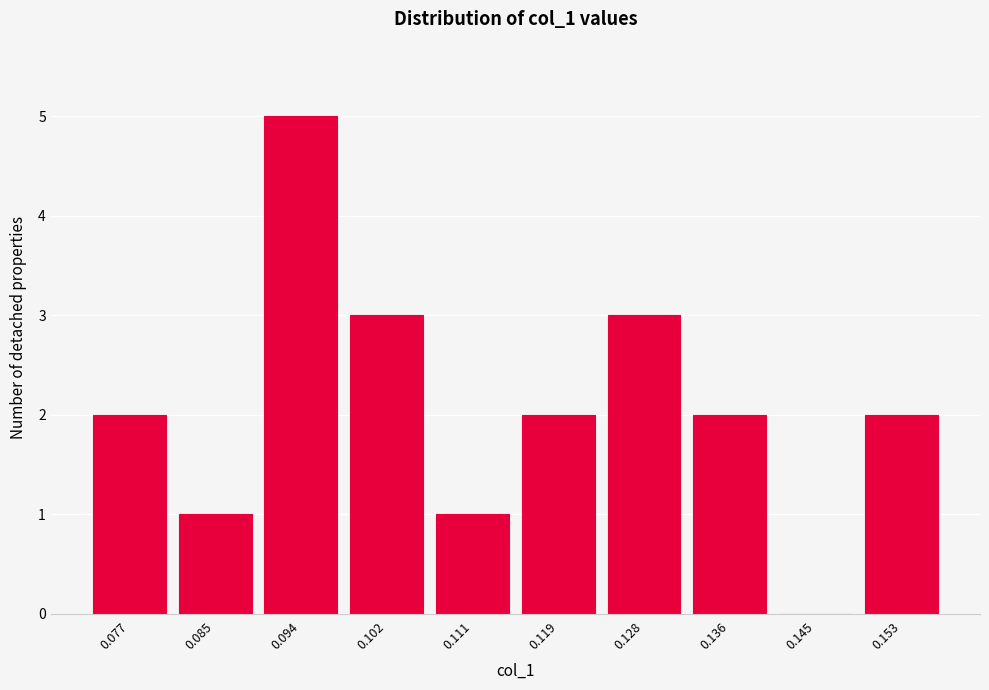

Reading left to right, what are all the values shown in this chart?

0.077=2	0.085=1	0.094=5	0.102=3	0.111=1	0.119=2	0.128=3	0.136=2	0.145=0	0.153=2